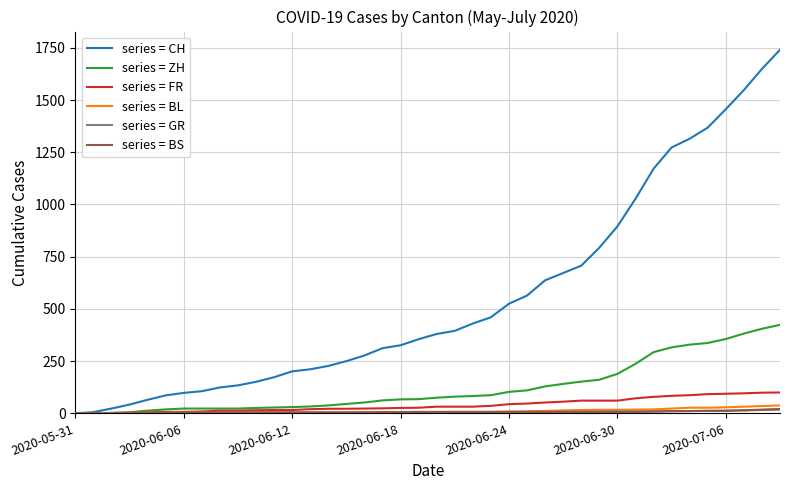

Which series has the largest total across all categories?

series = CH